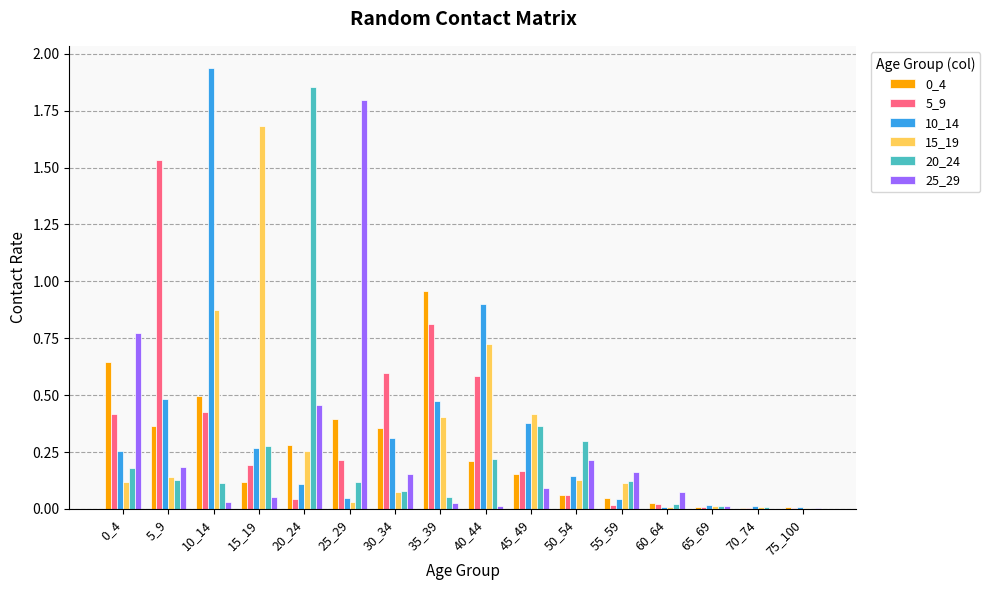

Which series has the widest spread of values?

10_14